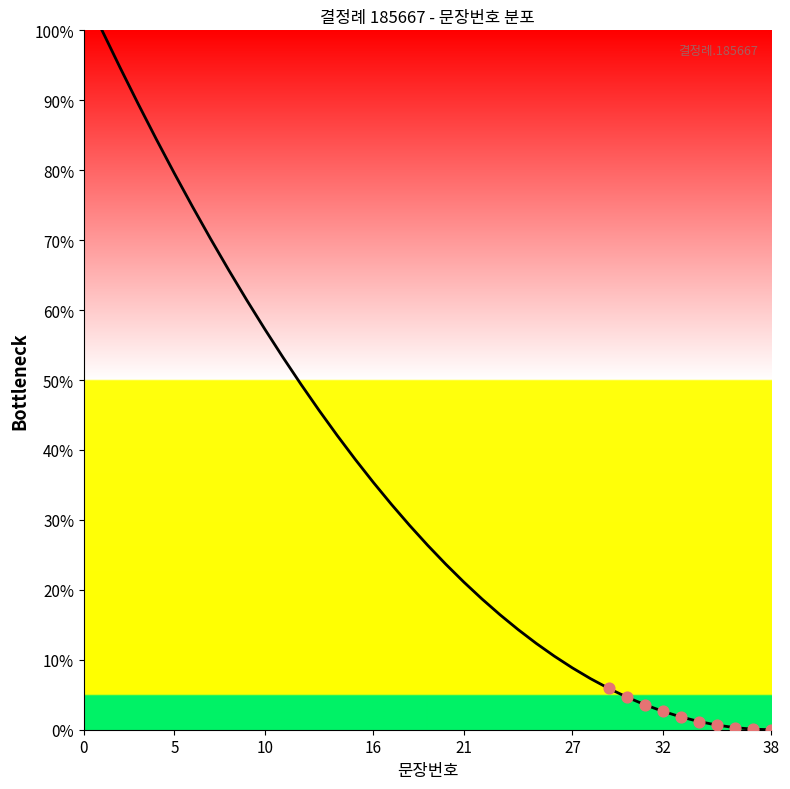

What is the greatest value displayed?

100.0